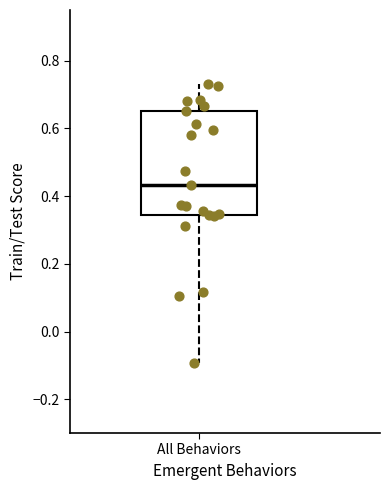

Where is the upper edge of the box for All Behaviors on the y-axis? The values are not printed on the chart, so give them approximately, as read against the axis.

0.66